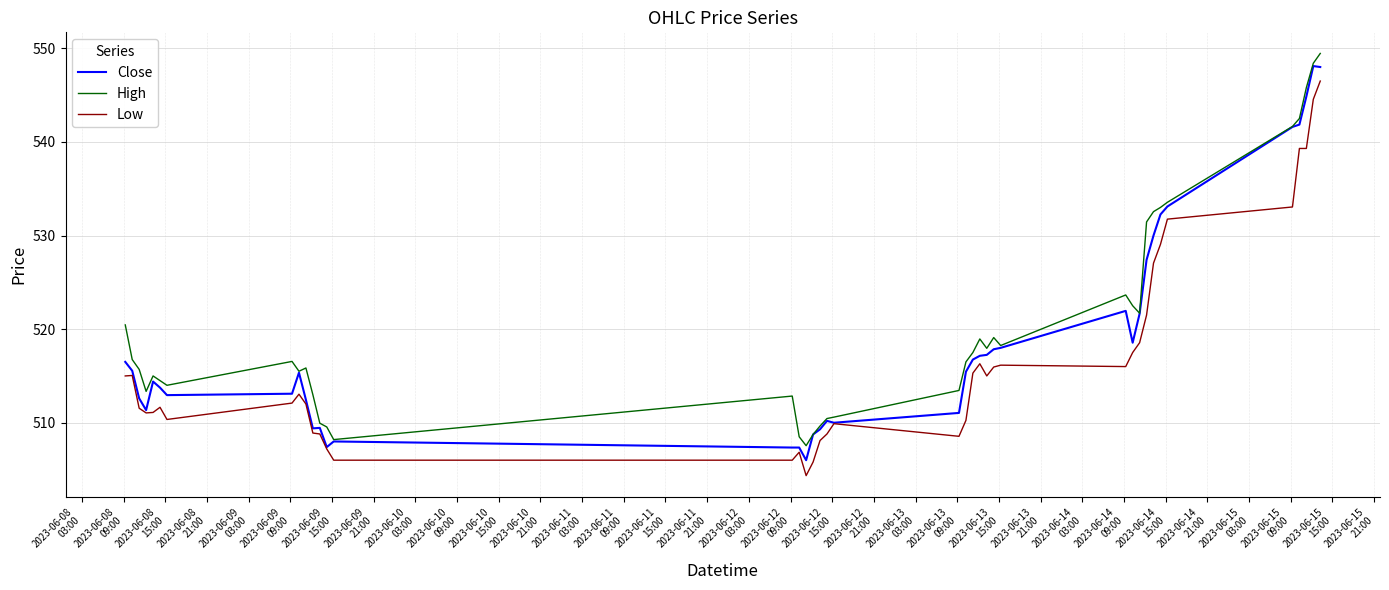

How many series are shown in this chart?

3